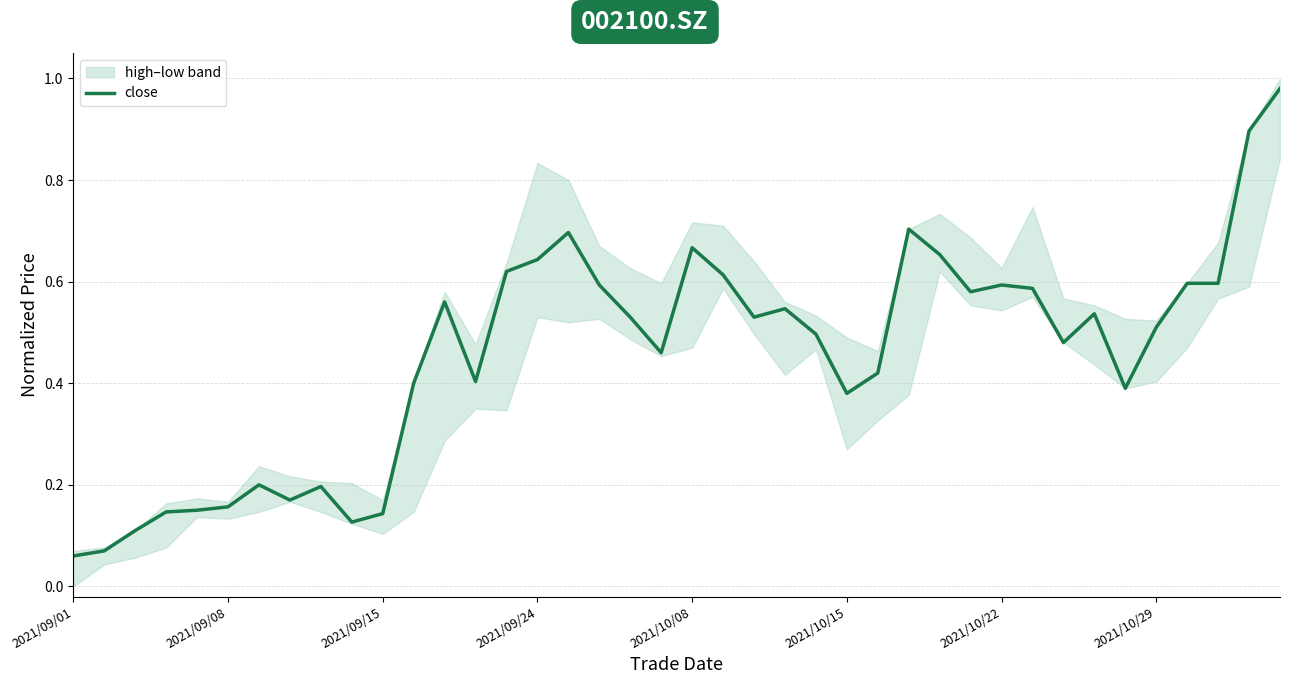

List the labels in order of value, largest first.

39, 38, 27, 16, 20, 28, 15, 14, 21, 36, 37, 17, 30, 31, 29, 12, 23, 33, 18, 22, 35, 24, 32, 19, 26, 13, 11, 34, 25, 2021/10/22, 8, 2021/10/29, 2021/10/15, 2021/10/08, 2021/09/24, 10, 9, 2021/09/15, 2021/09/08, 2021/09/01